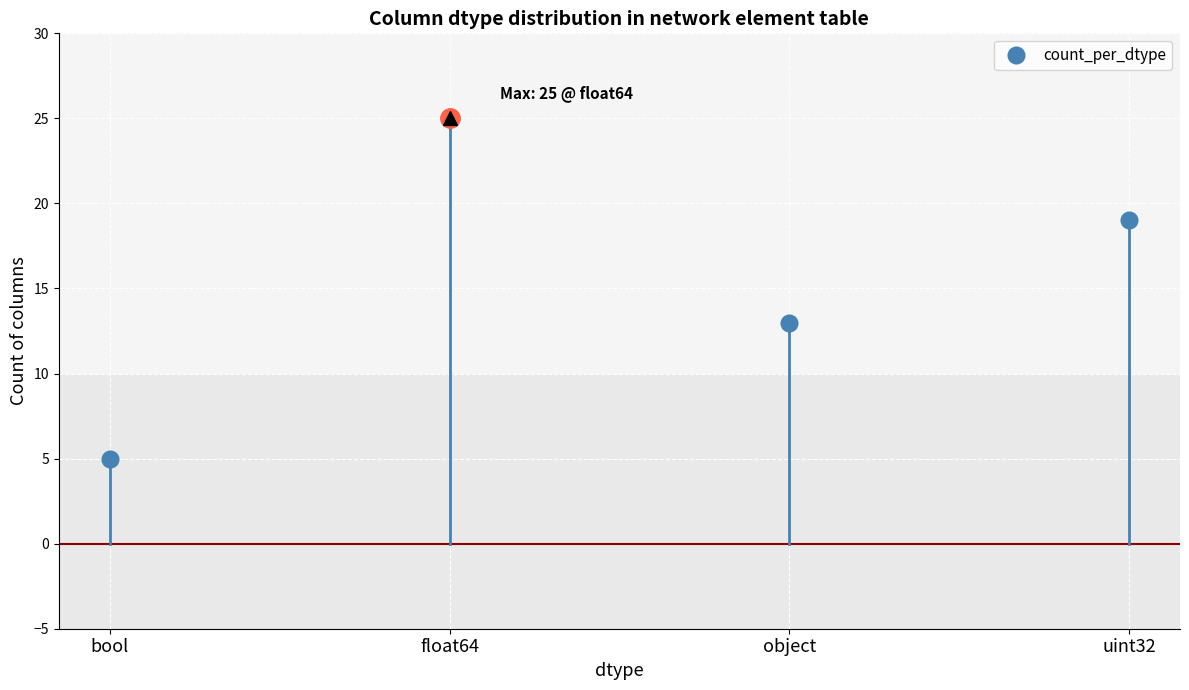

What is the value of the 2nd point from the left?

25